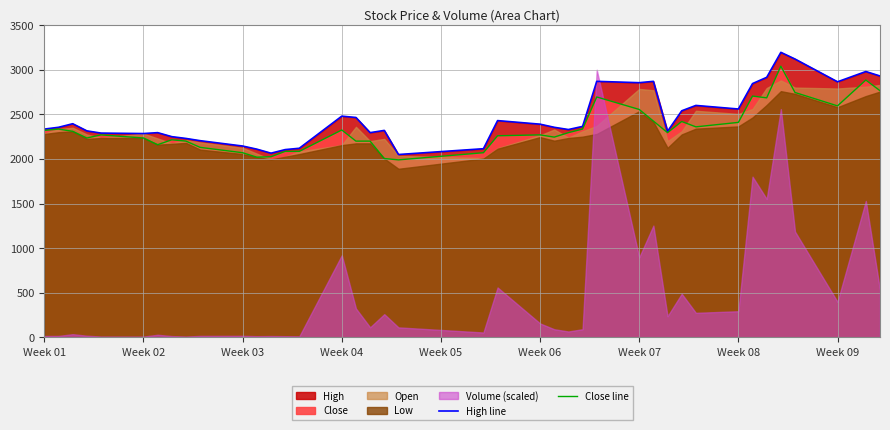

At which category does Close line reach its first local peak?

Week 02